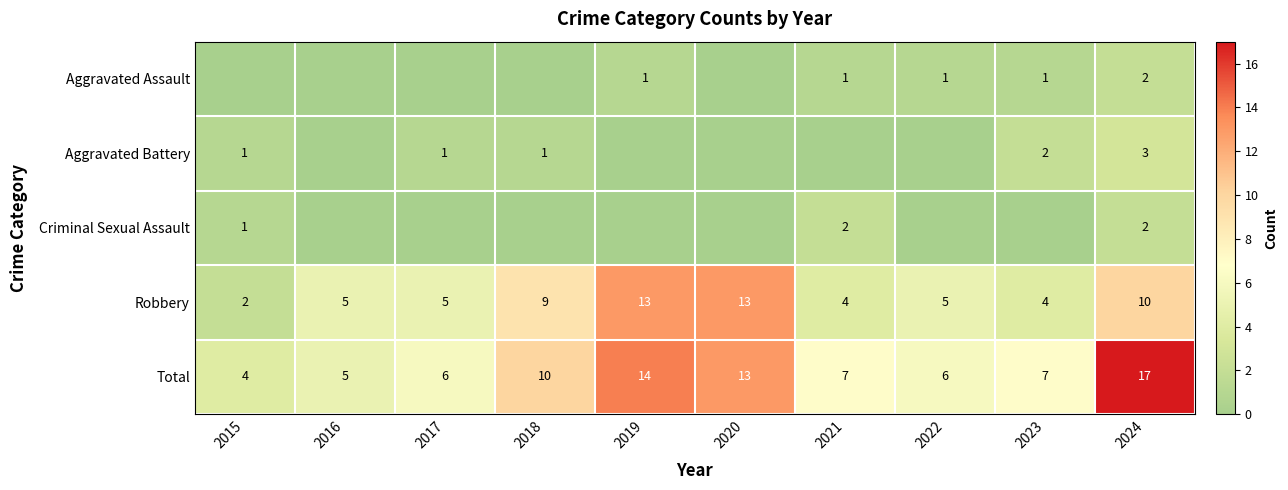

At how many categories does at least one series exceed 15?

1